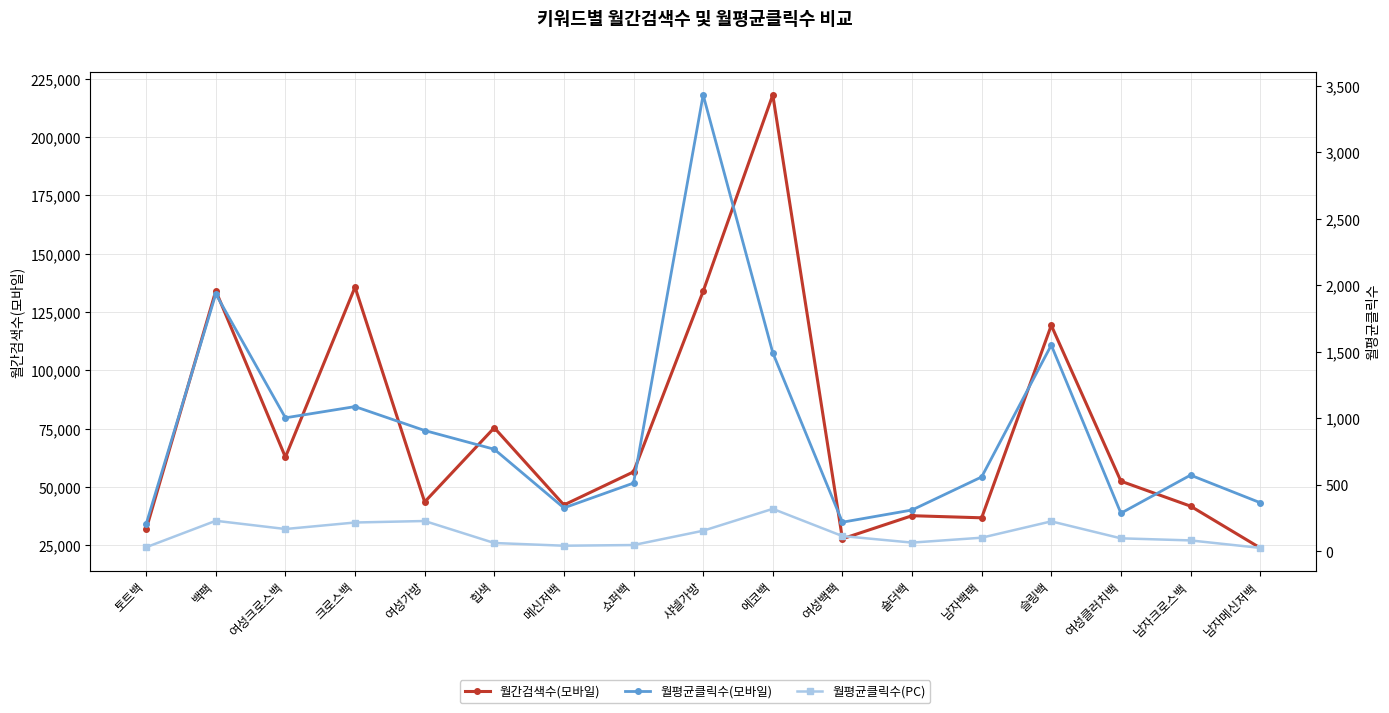

What is the difference between the highest and lowest values at 샤넬가방?

133744.5